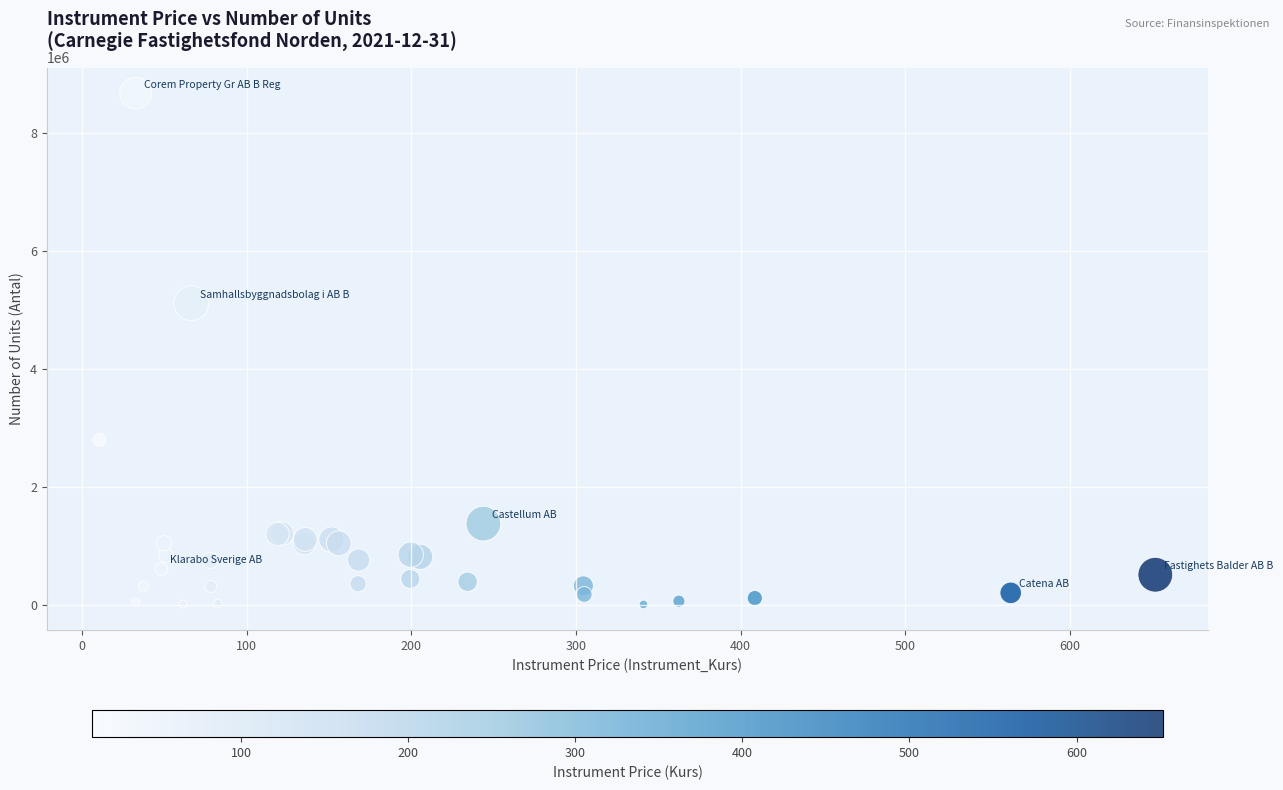

What Y value in the scatter plot is closest to 4341472?

5113214